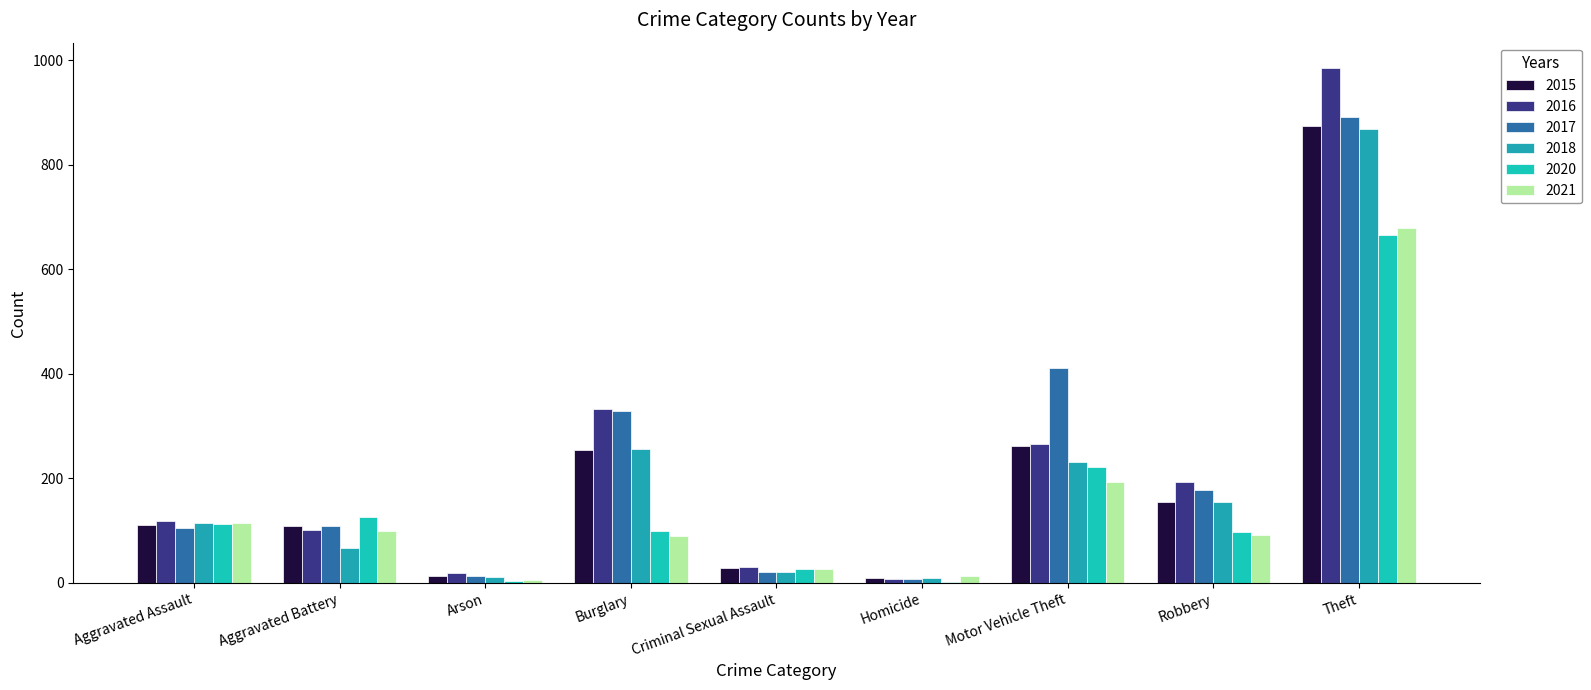

How many categories are shown in the chart?

9